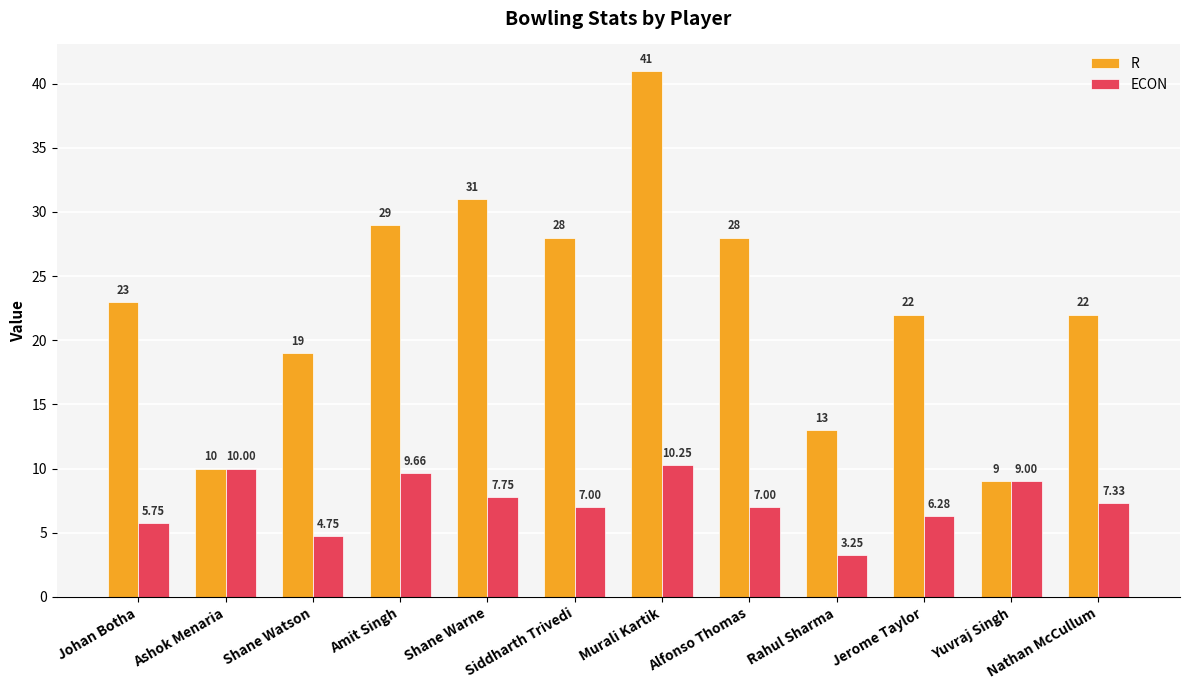

How many values in the ECON series are below 7?

4